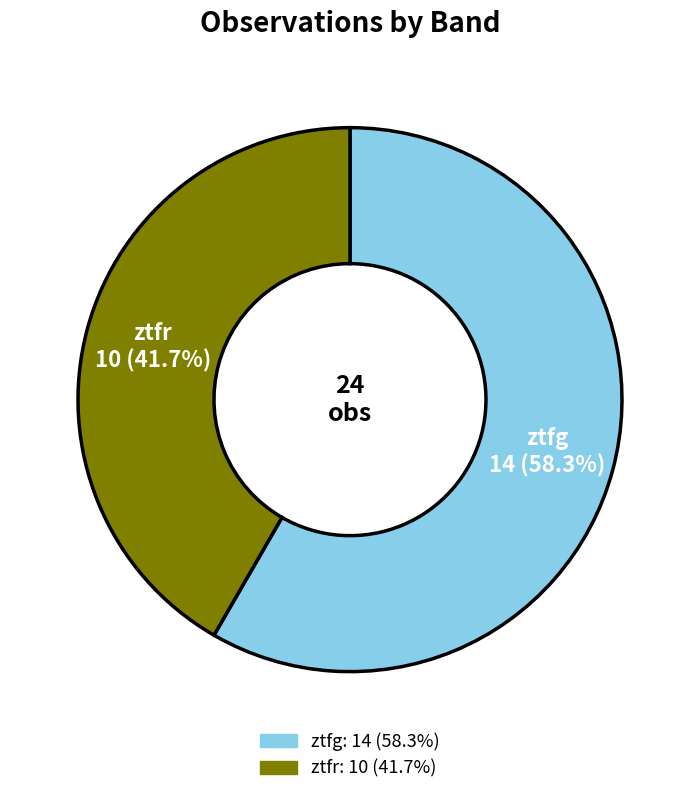

Approximately how many times larger is the value at ztfr compared to ztfg?

0.7